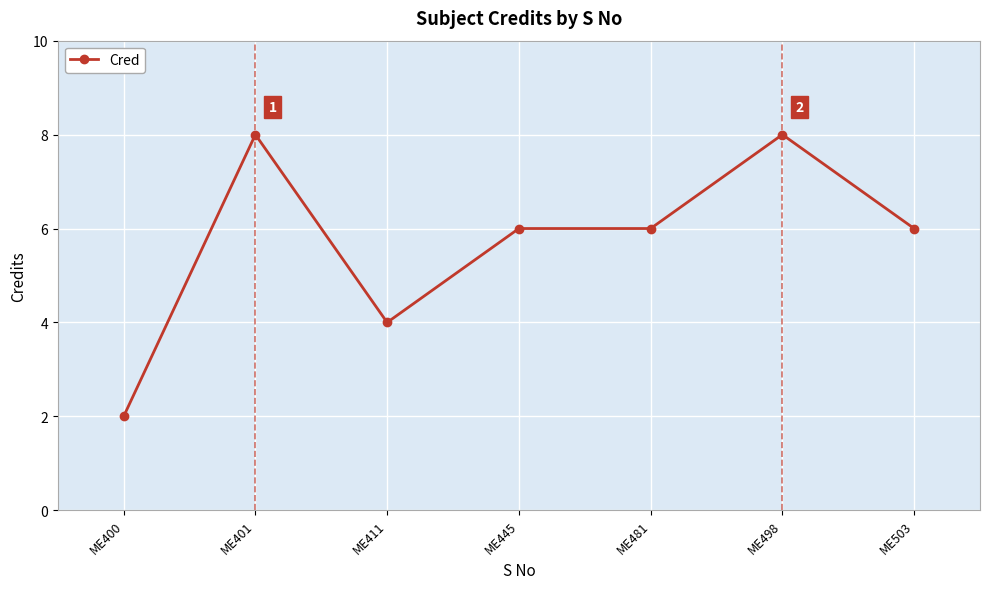

The chart shows a value of 6 at ME481. True or false?

True